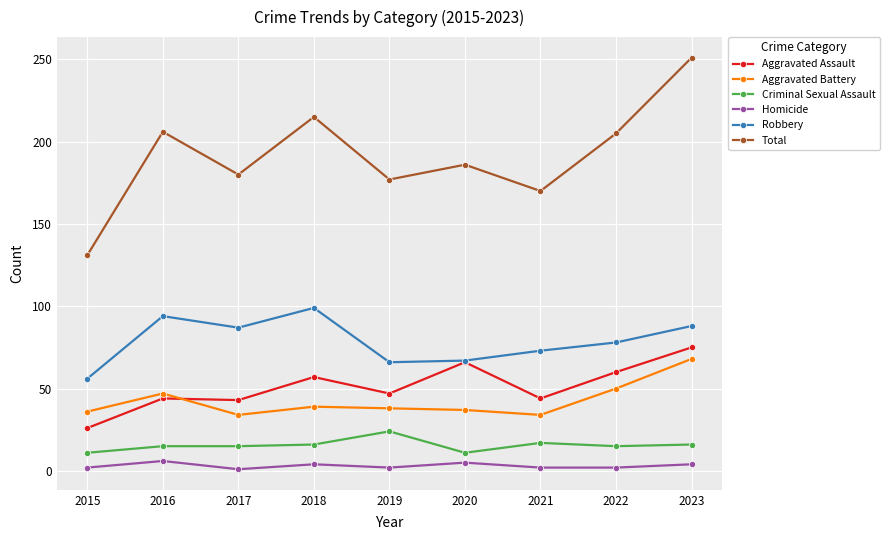

What is the spread (max minus min) of values at 2019?

175